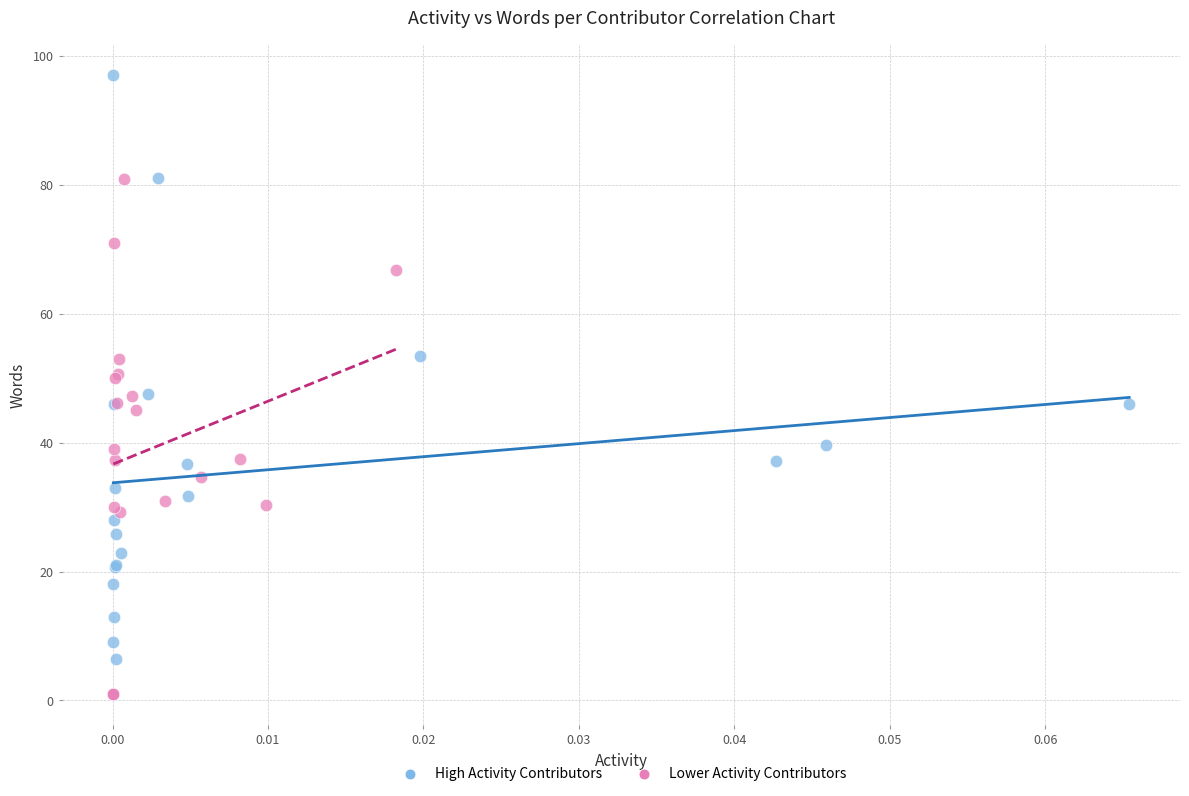

Which series contains the highest Y value?

High Activity Contributors